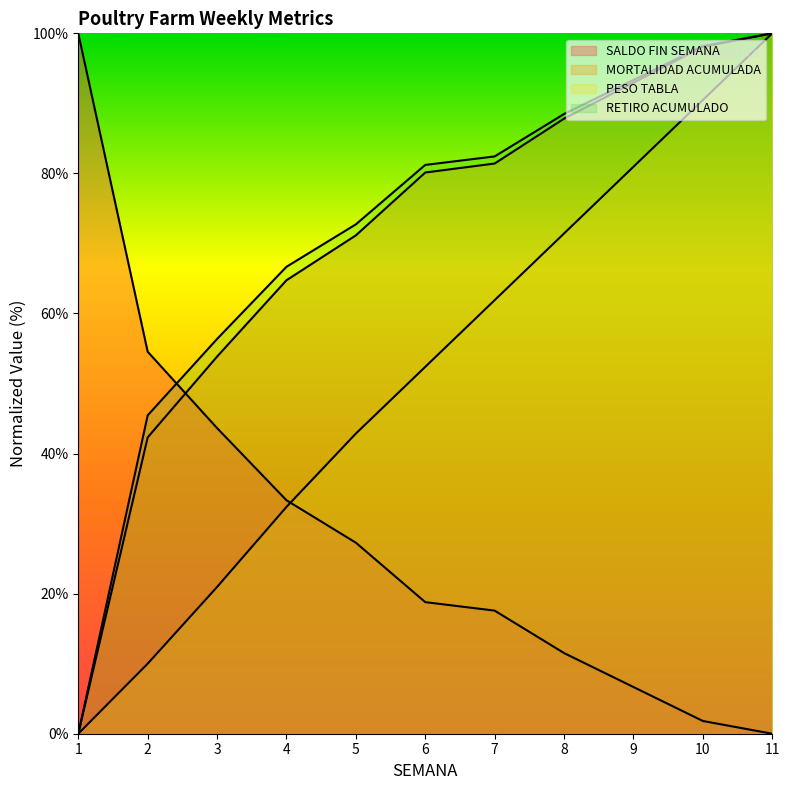

How many values in the PESO TABLA series exceed 52?

6